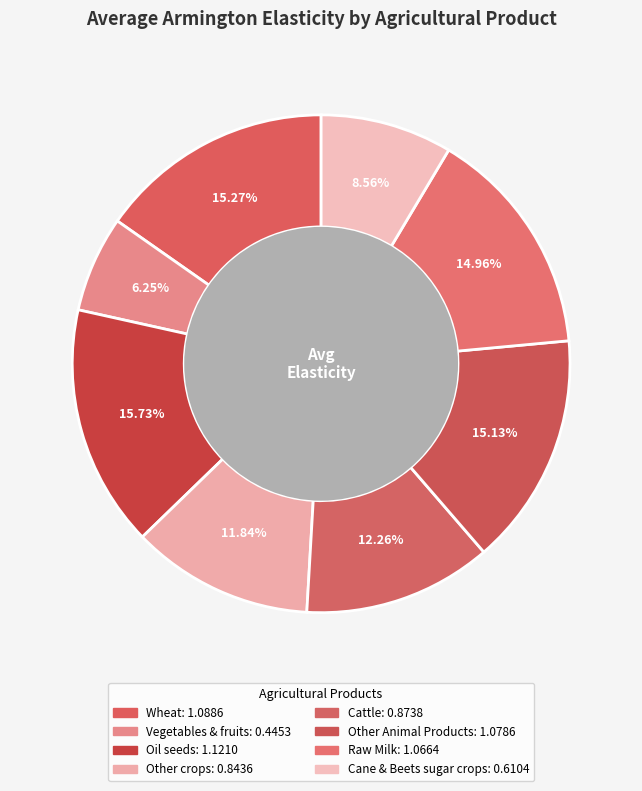

Is there any slice that represents more than half of the pie?

No